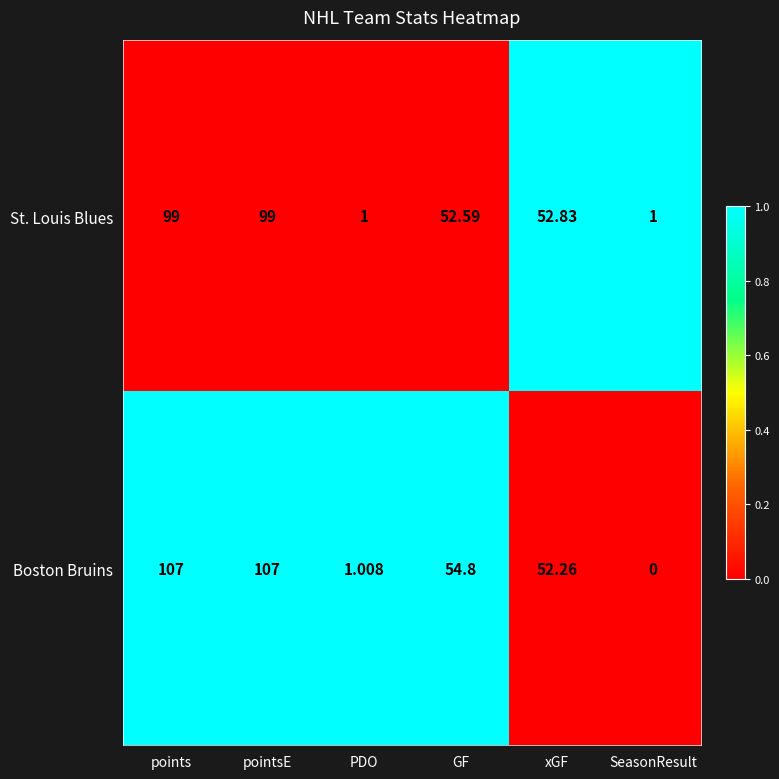

What is the total value across all series at SeasonResult?

1.0